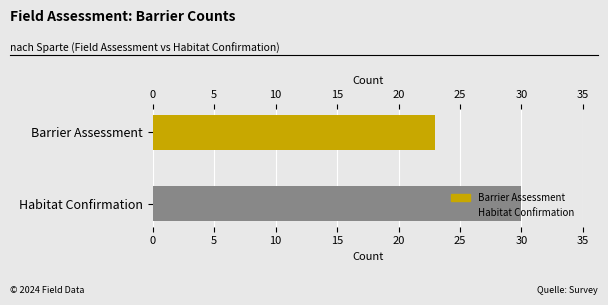

What is the value of the 1st bar from the left?

23